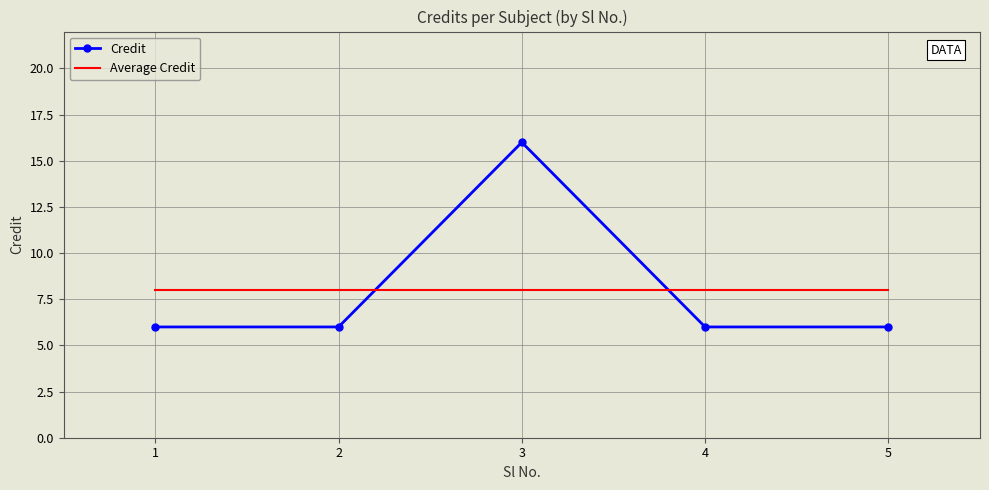

Reading left to right, extract all data points from this chart.

Credit: 1=6	2=6	3=16	4=6	5=6
Average Credit: 1=8	2=8	3=8	4=8	5=8